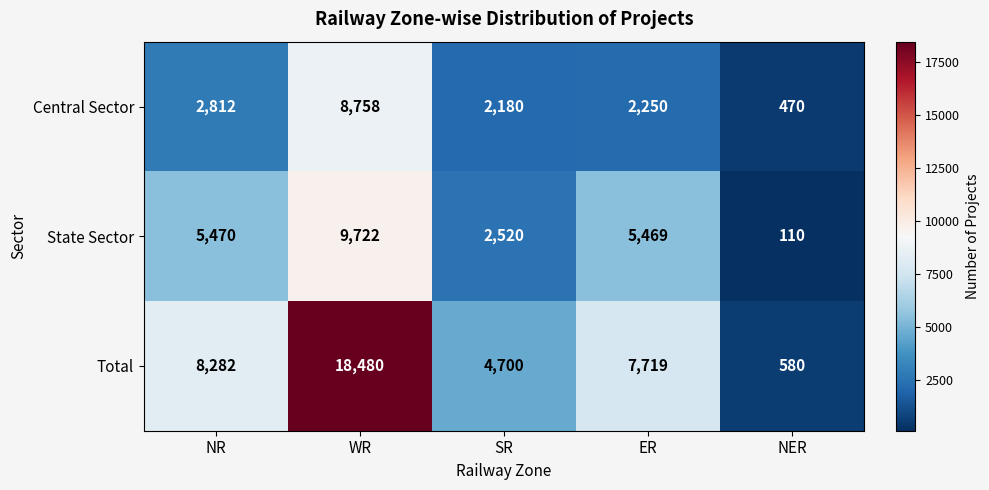

Is it true that Central Sector equals 2250 at ER?

True